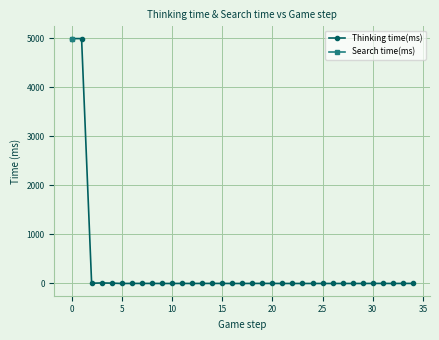

The chart shows a value of -3461 at 16. True or false?

False